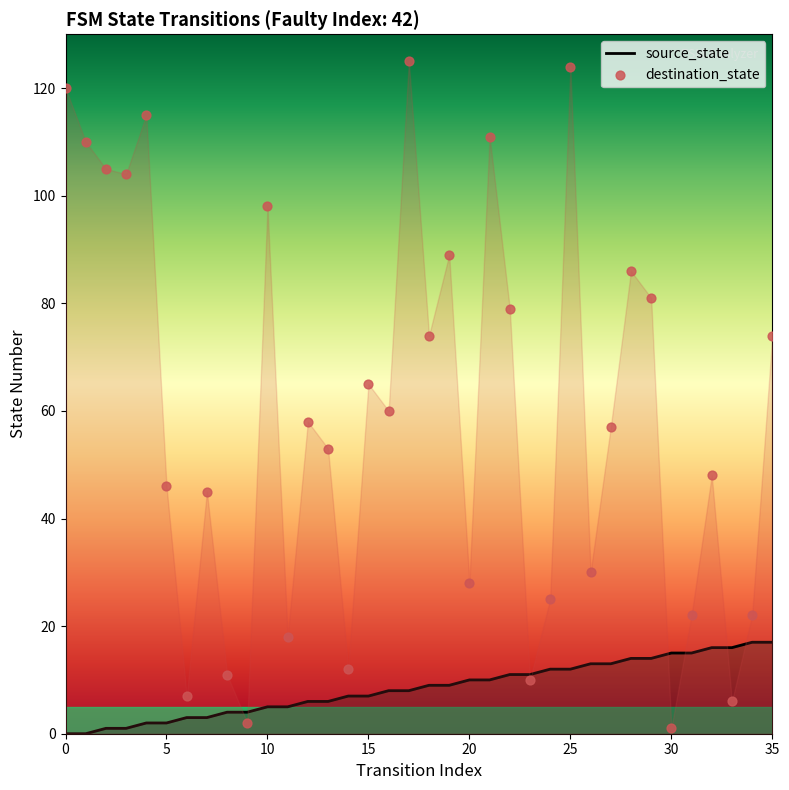

Which series contains the lowest Y value?

source_state